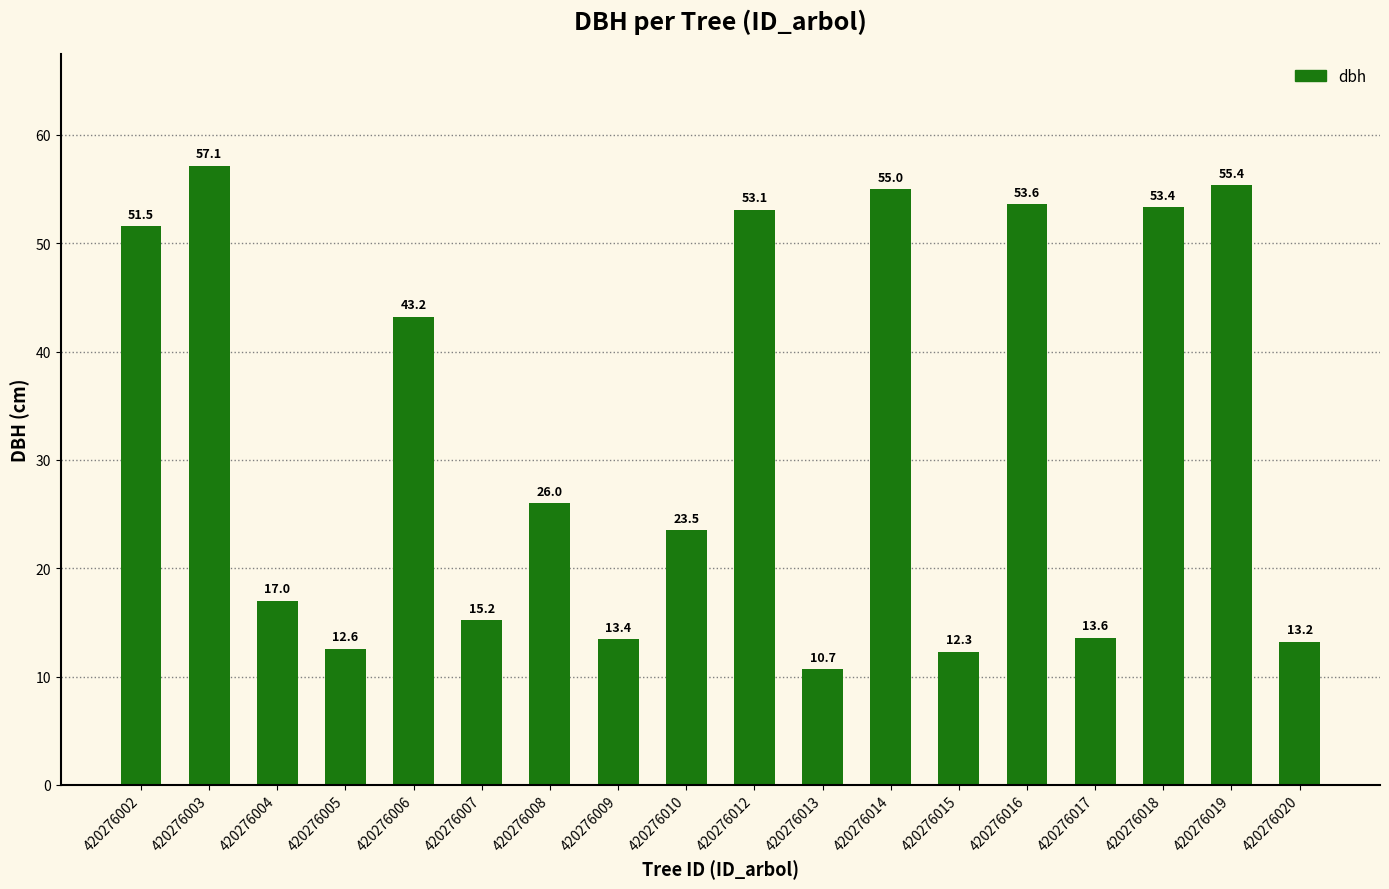

Rank the categories by value from highest to lowest.

420276003, 420276019, 420276014, 420276016, 420276018, 420276012, 420276002, 420276006, 420276008, 420276010, 420276004, 420276007, 420276017, 420276009, 420276020, 420276005, 420276015, 420276013